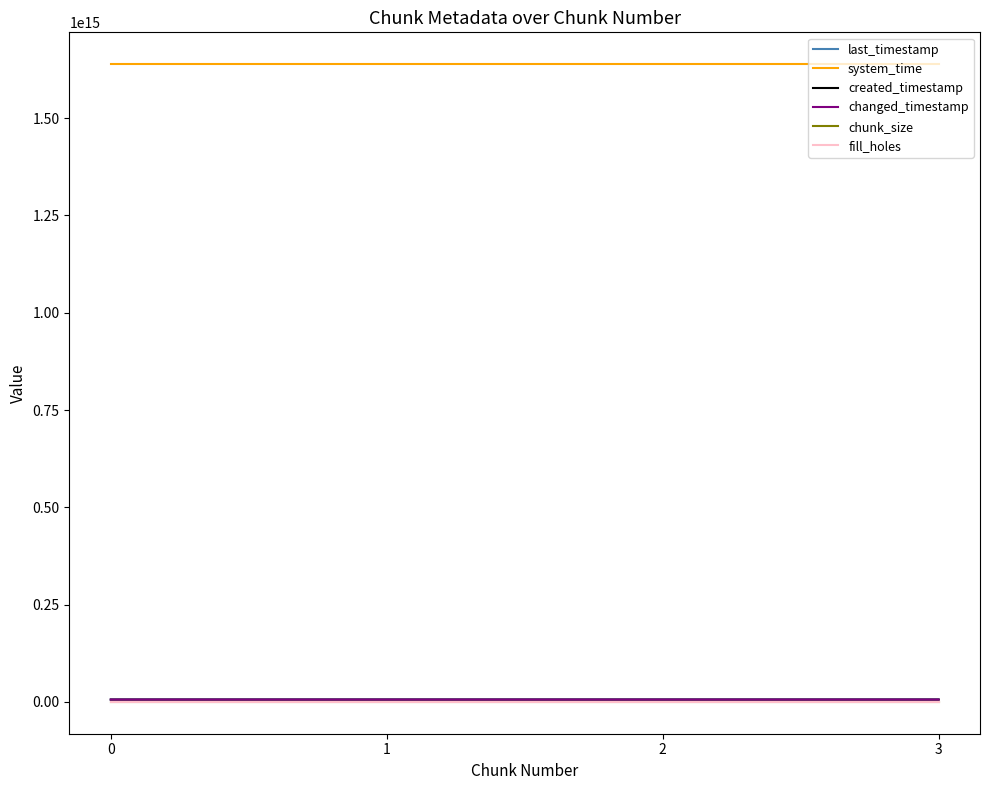

Is the value of created_timestamp at 1 greater than the value of changed_timestamp at 3?

No